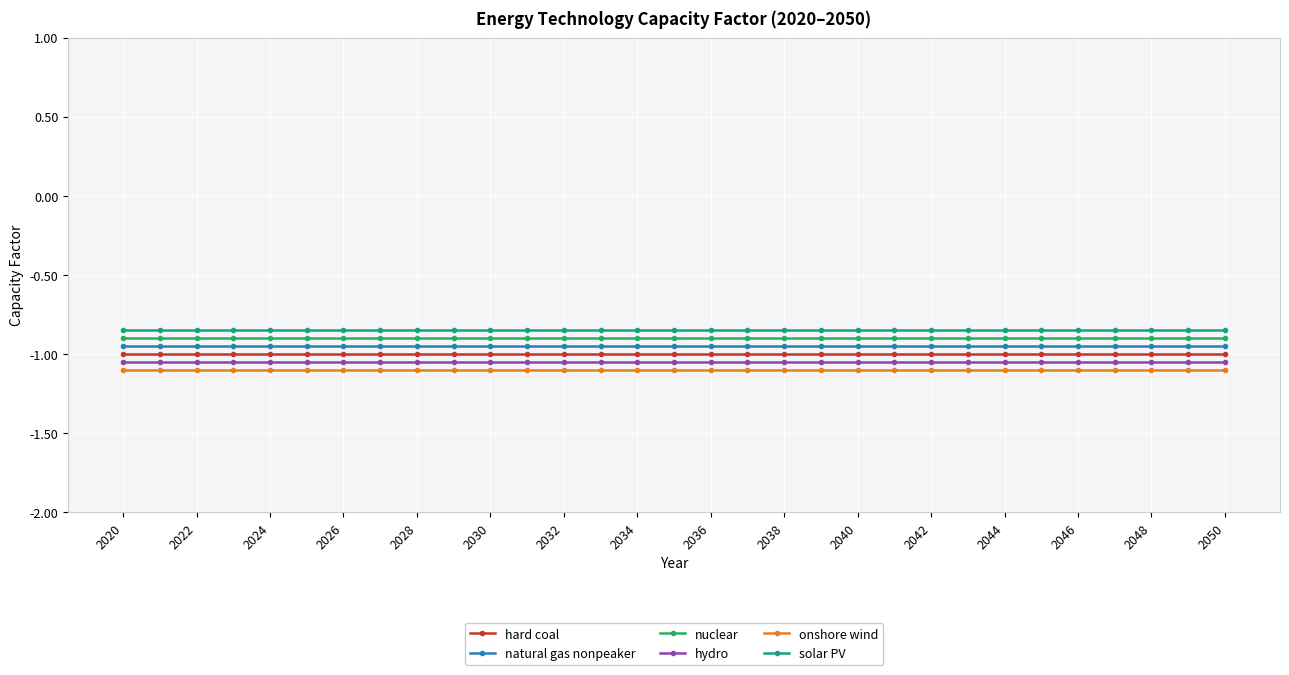

True or false: onshore wind and solar PV intersect in this chart.

False